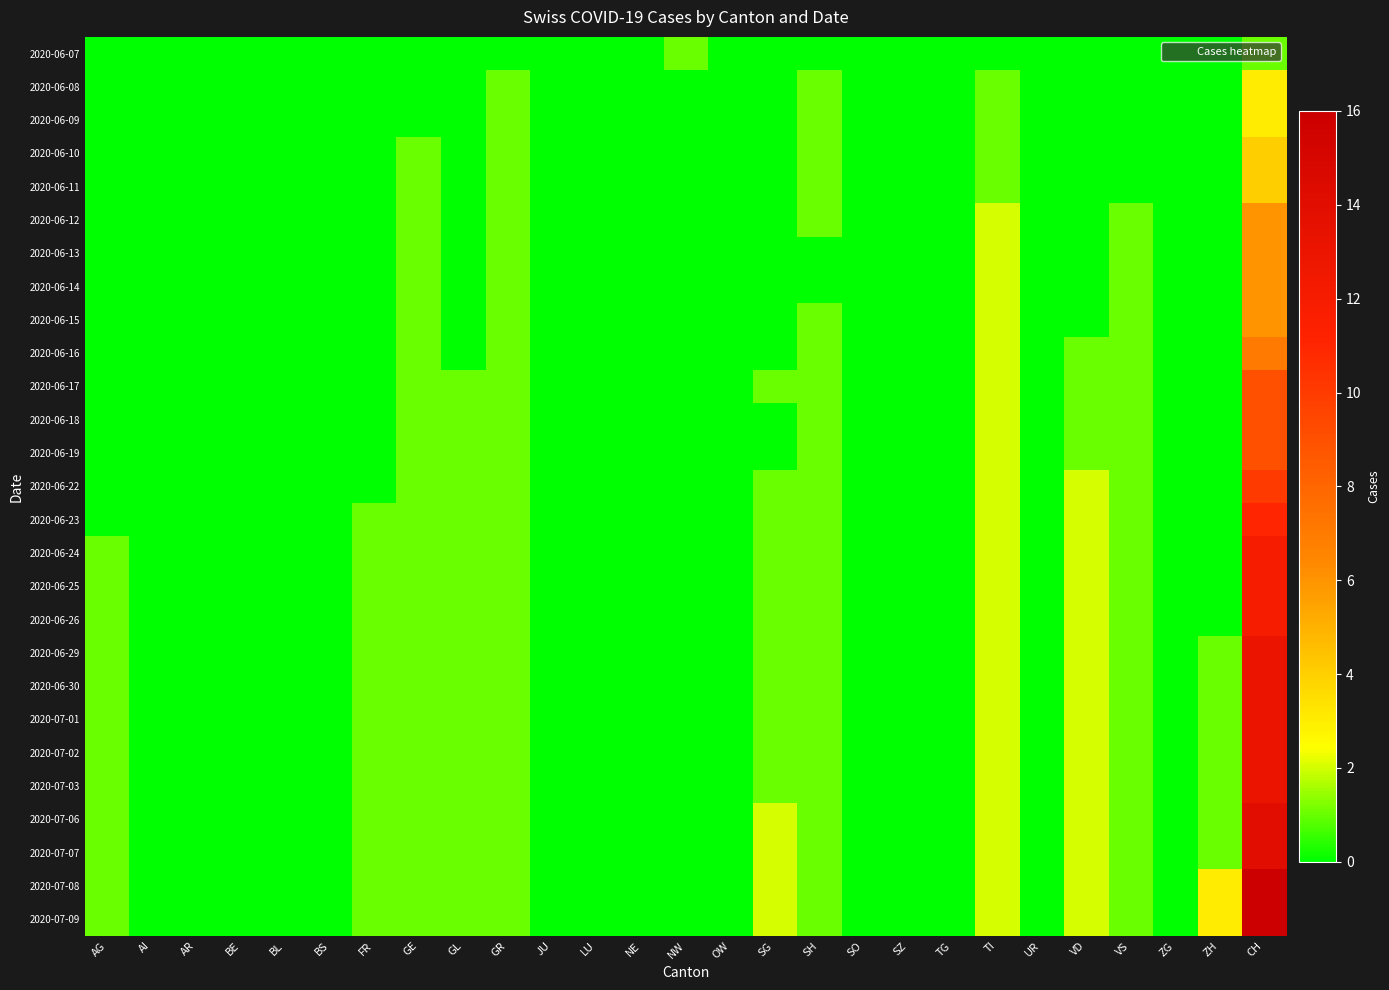

Reading left to right, list all the values displayed in this chart.

2020-06-07: AG=0	AI=0	AR=0	BE=0	BL=0	BS=0	FR=0	GE=0	GL=0	GR=0	JU=0	LU=0	NE=0	NW=1	OW=0	SG=0	SH=0	SO=0	SZ=0	TG=0	TI=0	UR=0	VD=0	VS=0	ZG=0	ZH=0	CH=1
2020-06-08: AG=0	AI=0	AR=0	BE=0	BL=0	BS=0	FR=0	GE=0	GL=0	GR=1	JU=0	LU=0	NE=0	NW=0	OW=0	SG=0	SH=1	SO=0	SZ=0	TG=0	TI=1	UR=0	VD=0	VS=0	ZG=0	ZH=0	CH=3
2020-06-09: AG=0	AI=0	AR=0	BE=0	BL=0	BS=0	FR=0	GE=0	GL=0	GR=1	JU=0	LU=0	NE=0	NW=0	OW=0	SG=0	SH=1	SO=0	SZ=0	TG=0	TI=1	UR=0	VD=0	VS=0	ZG=0	ZH=0	CH=3
2020-06-10: AG=0	AI=0	AR=0	BE=0	BL=0	BS=0	FR=0	GE=1	GL=0	GR=1	JU=0	LU=0	NE=0	NW=0	OW=0	SG=0	SH=1	SO=0	SZ=0	TG=0	TI=1	UR=0	VD=0	VS=0	ZG=0	ZH=0	CH=4
2020-06-11: AG=0	AI=0	AR=0	BE=0	BL=0	BS=0	FR=0	GE=1	GL=0	GR=1	JU=0	LU=0	NE=0	NW=0	OW=0	SG=0	SH=1	SO=0	SZ=0	TG=0	TI=1	UR=0	VD=0	VS=0	ZG=0	ZH=0	CH=4
2020-06-12: AG=0	AI=0	AR=0	BE=0	BL=0	BS=0	FR=0	GE=1	GL=0	GR=1	JU=0	LU=0	NE=0	NW=0	OW=0	SG=0	SH=1	SO=0	SZ=0	TG=0	TI=2	UR=0	VD=0	VS=1	ZG=0	ZH=0	CH=6
2020-06-13: AG=0	AI=0	AR=0	BE=0	BL=0	BS=0	FR=0	GE=1	GL=0	GR=1	JU=0	LU=0	NE=0	NW=0	OW=0	SG=0	SH=0	SO=0	SZ=0	TG=0	TI=2	UR=0	VD=0	VS=1	ZG=0	ZH=0	CH=6
2020-06-14: AG=0	AI=0	AR=0	BE=0	BL=0	BS=0	FR=0	GE=1	GL=0	GR=1	JU=0	LU=0	NE=0	NW=0	OW=0	SG=0	SH=0	SO=0	SZ=0	TG=0	TI=2	UR=0	VD=0	VS=1	ZG=0	ZH=0	CH=6
2020-06-15: AG=0	AI=0	AR=0	BE=0	BL=0	BS=0	FR=0	GE=1	GL=0	GR=1	JU=0	LU=0	NE=0	NW=0	OW=0	SG=0	SH=1	SO=0	SZ=0	TG=0	TI=2	UR=0	VD=0	VS=1	ZG=0	ZH=0	CH=6
2020-06-16: AG=0	AI=0	AR=0	BE=0	BL=0	BS=0	FR=0	GE=1	GL=0	GR=1	JU=0	LU=0	NE=0	NW=0	OW=0	SG=0	SH=1	SO=0	SZ=0	TG=0	TI=2	UR=0	VD=1	VS=1	ZG=0	ZH=0	CH=7
2020-06-17: AG=0	AI=0	AR=0	BE=0	BL=0	BS=0	FR=0	GE=1	GL=1	GR=1	JU=0	LU=0	NE=0	NW=0	OW=0	SG=1	SH=1	SO=0	SZ=0	TG=0	TI=2	UR=0	VD=1	VS=1	ZG=0	ZH=0	CH=9
2020-06-18: AG=0	AI=0	AR=0	BE=0	BL=0	BS=0	FR=0	GE=1	GL=1	GR=1	JU=0	LU=0	NE=0	NW=0	OW=0	SG=0	SH=1	SO=0	SZ=0	TG=0	TI=2	UR=0	VD=1	VS=1	ZG=0	ZH=0	CH=9
2020-06-19: AG=0	AI=0	AR=0	BE=0	BL=0	BS=0	FR=0	GE=1	GL=1	GR=1	JU=0	LU=0	NE=0	NW=0	OW=0	SG=0	SH=1	SO=0	SZ=0	TG=0	TI=2	UR=0	VD=1	VS=1	ZG=0	ZH=0	CH=9
2020-06-22: AG=0	AI=0	AR=0	BE=0	BL=0	BS=0	FR=0	GE=1	GL=1	GR=1	JU=0	LU=0	NE=0	NW=0	OW=0	SG=1	SH=1	SO=0	SZ=0	TG=0	TI=2	UR=0	VD=2	VS=1	ZG=0	ZH=0	CH=10
2020-06-23: AG=0	AI=0	AR=0	BE=0	BL=0	BS=0	FR=1	GE=1	GL=1	GR=1	JU=0	LU=0	NE=0	NW=0	OW=0	SG=1	SH=1	SO=0	SZ=0	TG=0	TI=2	UR=0	VD=2	VS=1	ZG=0	ZH=0	CH=11
2020-06-24: AG=1	AI=0	AR=0	BE=0	BL=0	BS=0	FR=1	GE=1	GL=1	GR=1	JU=0	LU=0	NE=0	NW=0	OW=0	SG=1	SH=1	SO=0	SZ=0	TG=0	TI=2	UR=0	VD=2	VS=1	ZG=0	ZH=0	CH=12
2020-06-25: AG=1	AI=0	AR=0	BE=0	BL=0	BS=0	FR=1	GE=1	GL=1	GR=1	JU=0	LU=0	NE=0	NW=0	OW=0	SG=1	SH=1	SO=0	SZ=0	TG=0	TI=2	UR=0	VD=2	VS=1	ZG=0	ZH=0	CH=12
2020-06-26: AG=1	AI=0	AR=0	BE=0	BL=0	BS=0	FR=1	GE=1	GL=1	GR=1	JU=0	LU=0	NE=0	NW=0	OW=0	SG=1	SH=1	SO=0	SZ=0	TG=0	TI=2	UR=0	VD=2	VS=1	ZG=0	ZH=0	CH=12
2020-06-29: AG=1	AI=0	AR=0	BE=0	BL=0	BS=0	FR=1	GE=1	GL=1	GR=1	JU=0	LU=0	NE=0	NW=0	OW=0	SG=1	SH=1	SO=0	SZ=0	TG=0	TI=2	UR=0	VD=2	VS=1	ZG=0	ZH=1	CH=13
2020-06-30: AG=1	AI=0	AR=0	BE=0	BL=0	BS=0	FR=1	GE=1	GL=1	GR=1	JU=0	LU=0	NE=0	NW=0	OW=0	SG=1	SH=1	SO=0	SZ=0	TG=0	TI=2	UR=0	VD=2	VS=1	ZG=0	ZH=1	CH=13
2020-07-01: AG=1	AI=0	AR=0	BE=0	BL=0	BS=0	FR=1	GE=1	GL=1	GR=1	JU=0	LU=0	NE=0	NW=0	OW=0	SG=1	SH=1	SO=0	SZ=0	TG=0	TI=2	UR=0	VD=2	VS=1	ZG=0	ZH=1	CH=13
2020-07-02: AG=1	AI=0	AR=0	BE=0	BL=0	BS=0	FR=1	GE=1	GL=1	GR=1	JU=0	LU=0	NE=0	NW=0	OW=0	SG=1	SH=1	SO=0	SZ=0	TG=0	TI=2	UR=0	VD=2	VS=1	ZG=0	ZH=1	CH=13
2020-07-03: AG=1	AI=0	AR=0	BE=0	BL=0	BS=0	FR=1	GE=1	GL=1	GR=1	JU=0	LU=0	NE=0	NW=0	OW=0	SG=1	SH=1	SO=0	SZ=0	TG=0	TI=2	UR=0	VD=2	VS=1	ZG=0	ZH=1	CH=13
2020-07-06: AG=1	AI=0	AR=0	BE=0	BL=0	BS=0	FR=1	GE=1	GL=1	GR=1	JU=0	LU=0	NE=0	NW=0	OW=0	SG=2	SH=1	SO=0	SZ=0	TG=0	TI=2	UR=0	VD=2	VS=1	ZG=0	ZH=1	CH=14
2020-07-07: AG=1	AI=0	AR=0	BE=0	BL=0	BS=0	FR=1	GE=1	GL=1	GR=1	JU=0	LU=0	NE=0	NW=0	OW=0	SG=2	SH=1	SO=0	SZ=0	TG=0	TI=2	UR=0	VD=2	VS=1	ZG=0	ZH=1	CH=14
2020-07-08: AG=1	AI=0	AR=0	BE=0	BL=0	BS=0	FR=1	GE=1	GL=1	GR=1	JU=0	LU=0	NE=0	NW=0	OW=0	SG=2	SH=1	SO=0	SZ=0	TG=0	TI=2	UR=0	VD=2	VS=1	ZG=0	ZH=3	CH=16
2020-07-09: AG=1	AI=0	AR=0	BE=0	BL=0	BS=0	FR=1	GE=1	GL=1	GR=1	JU=0	LU=0	NE=0	NW=0	OW=0	SG=2	SH=1	SO=0	SZ=0	TG=0	TI=2	UR=0	VD=2	VS=1	ZG=0	ZH=3	CH=16